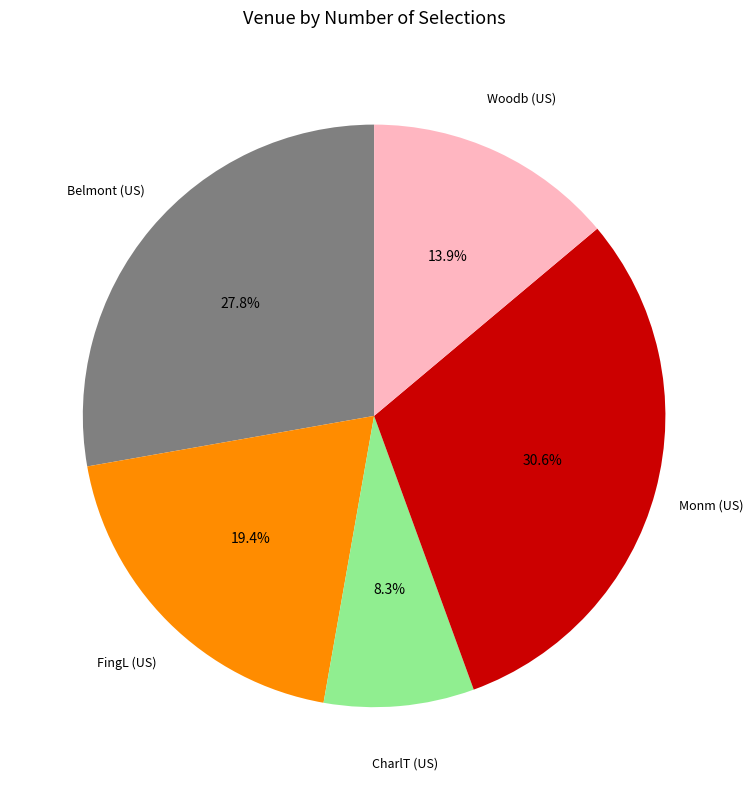

Is there any slice that represents more than half of the pie?

No